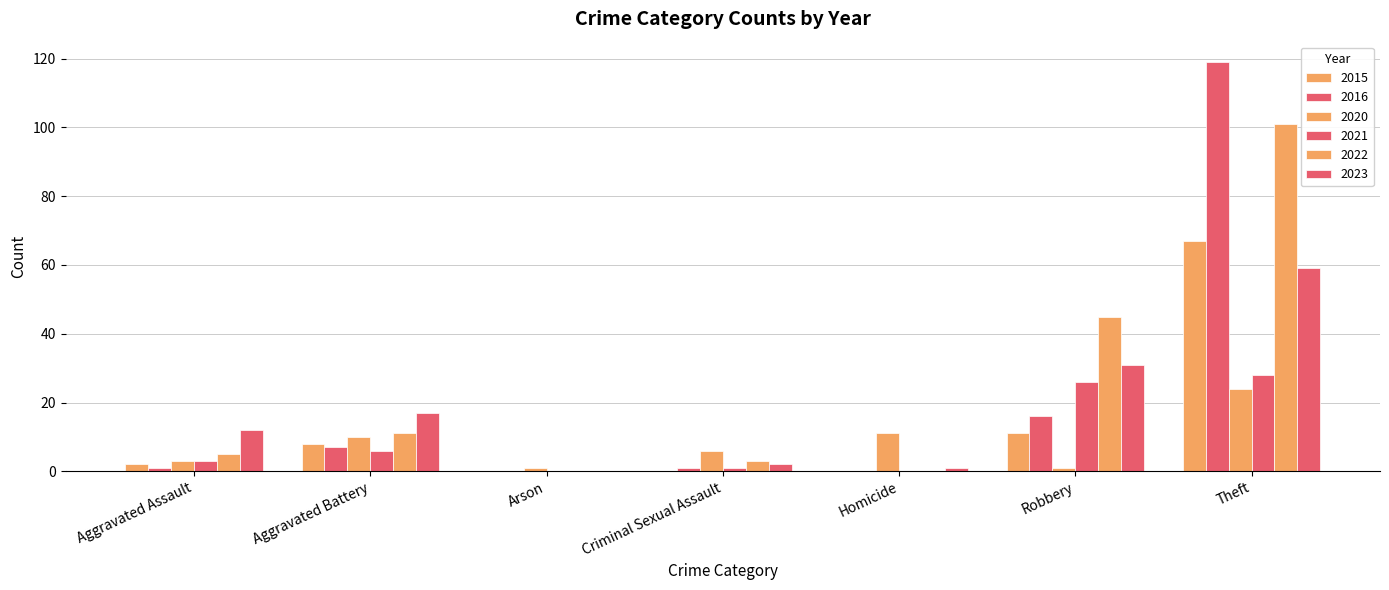

True or false: 2021 has a value of 3 at Aggravated Assault.

True